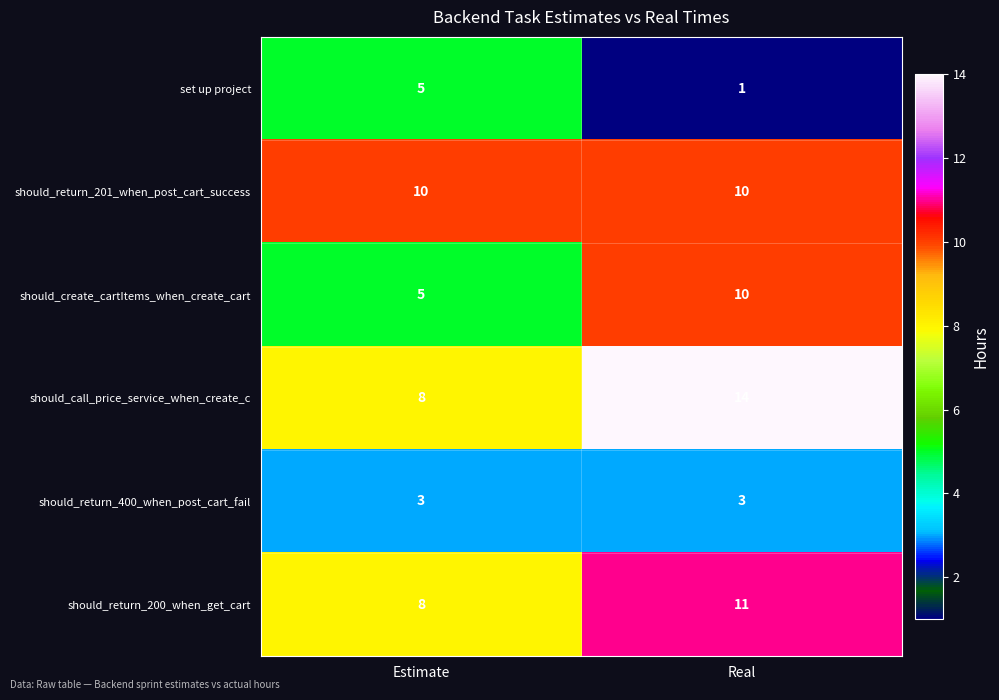

What is the total value across all series at Estimate?

39